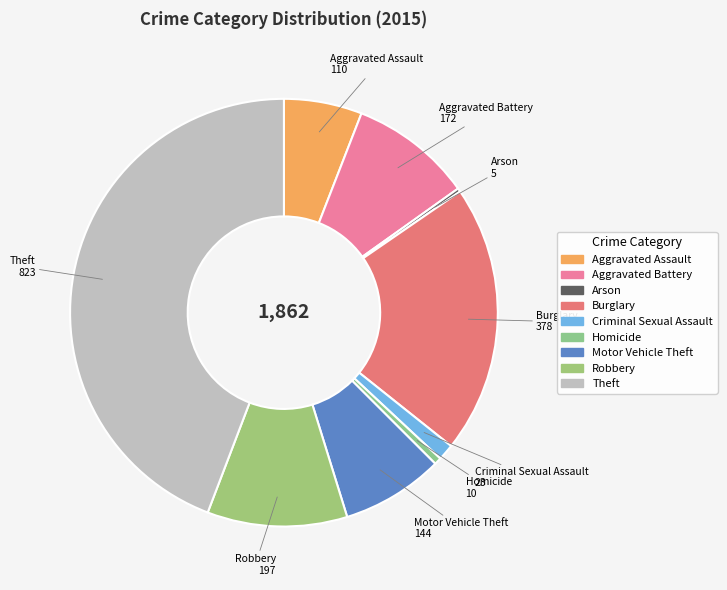

Does any single category account for the majority?

No